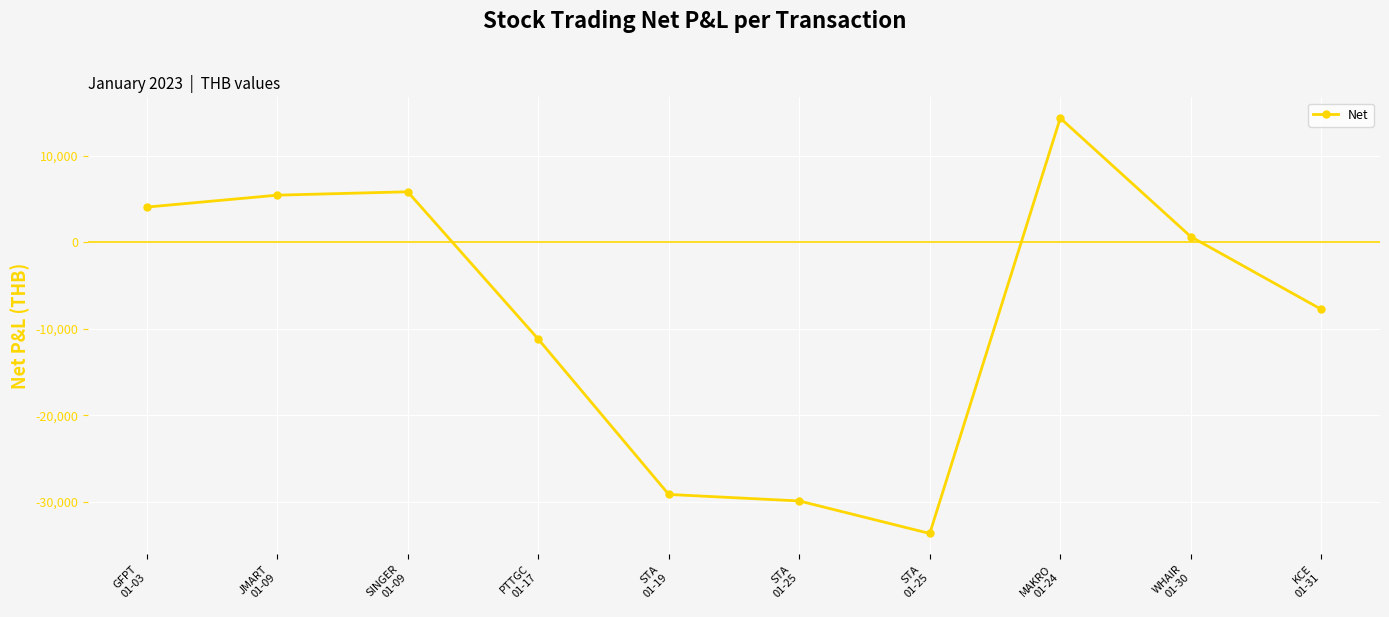

How many distinct data groups are displayed?

1